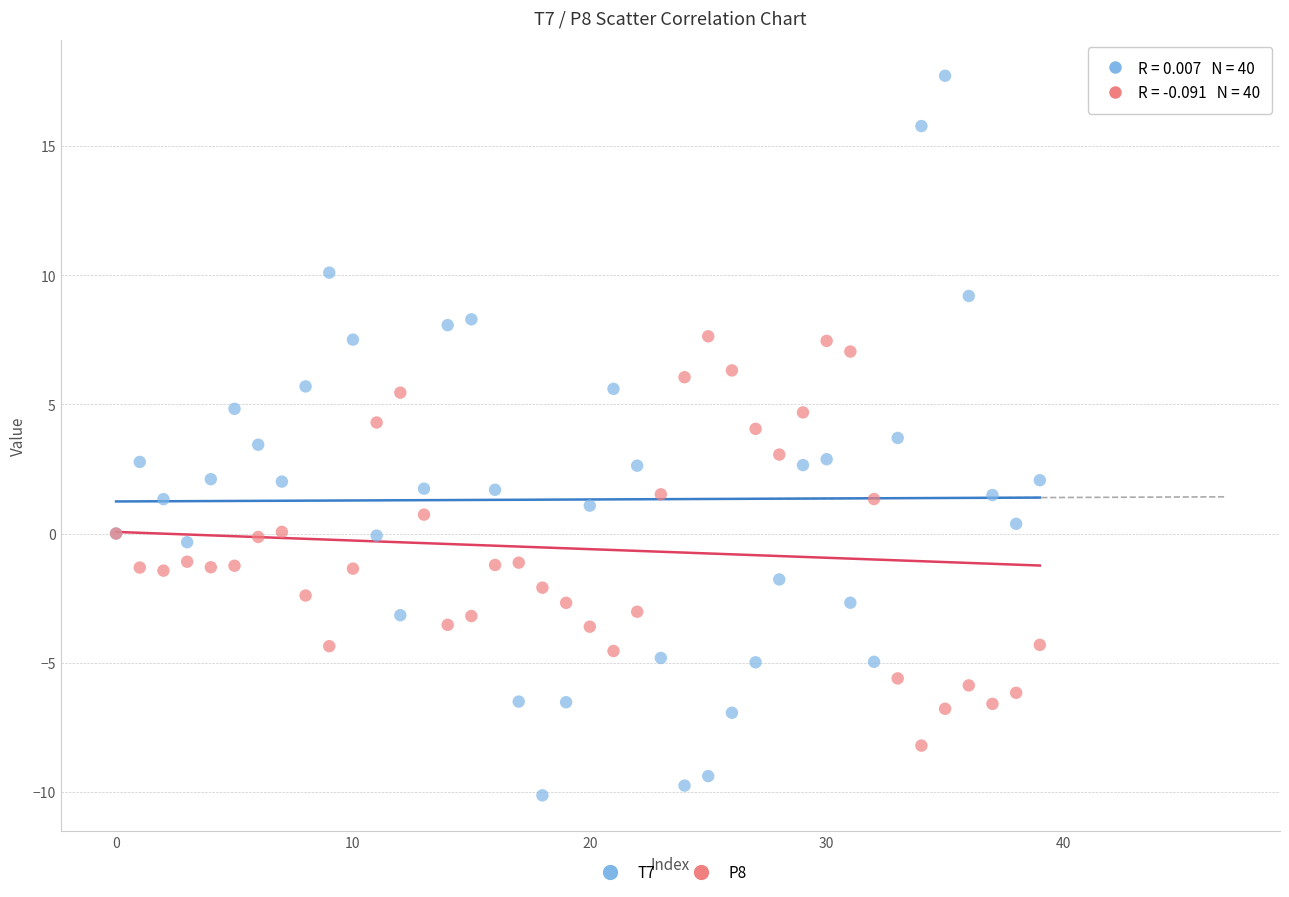

Which series has the widest spread of Y values?

T7